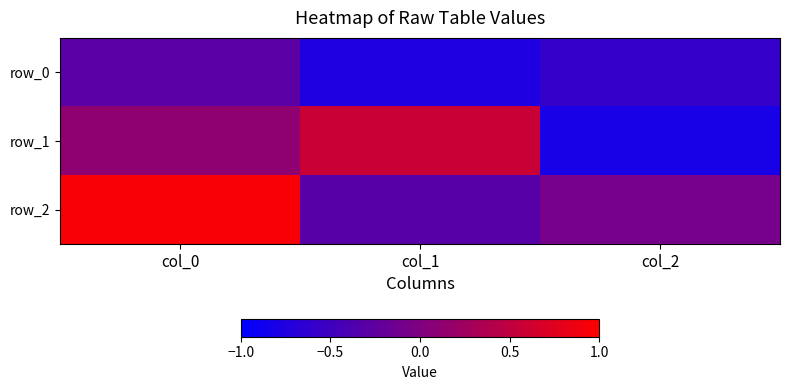

What is the sum of the row_2 values at col_0 and col_2?

0.9